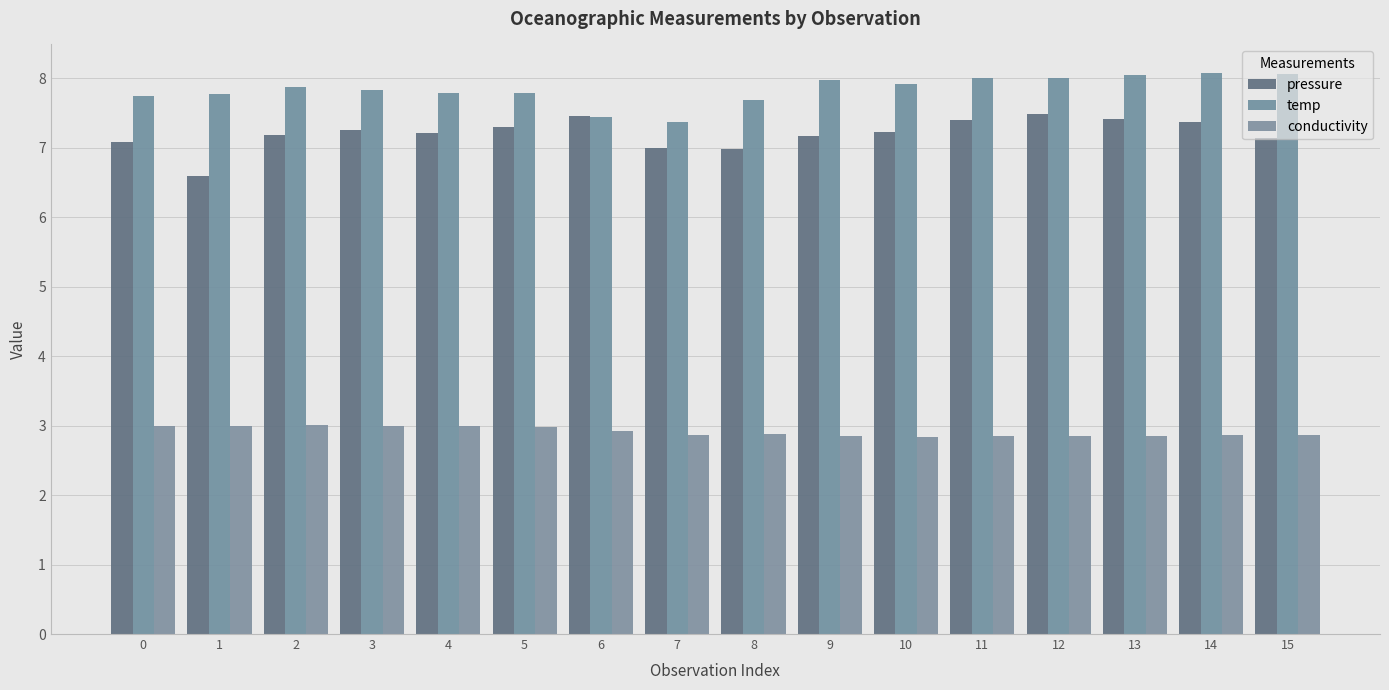

Count the number of categories in the chart.

16